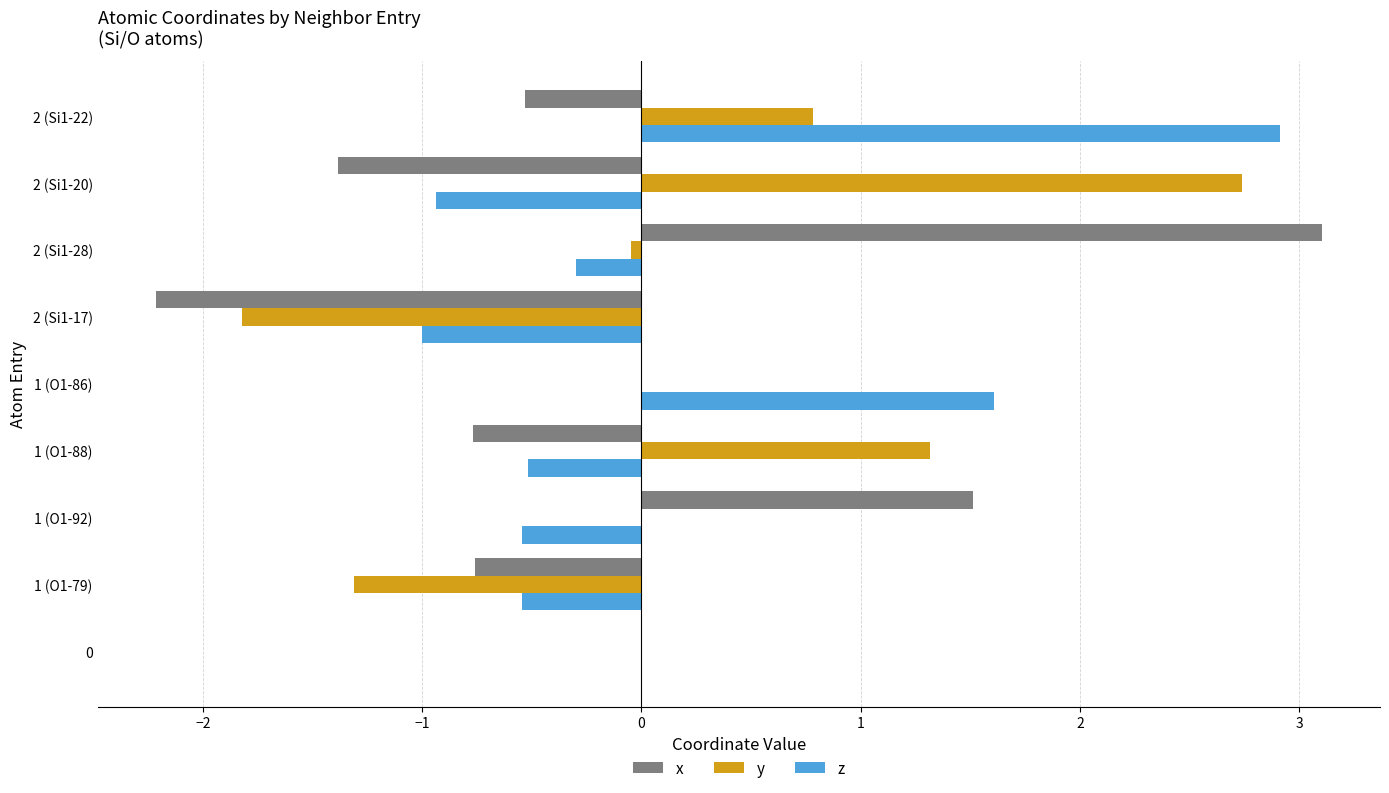

What is the sum of all y values?

1.7